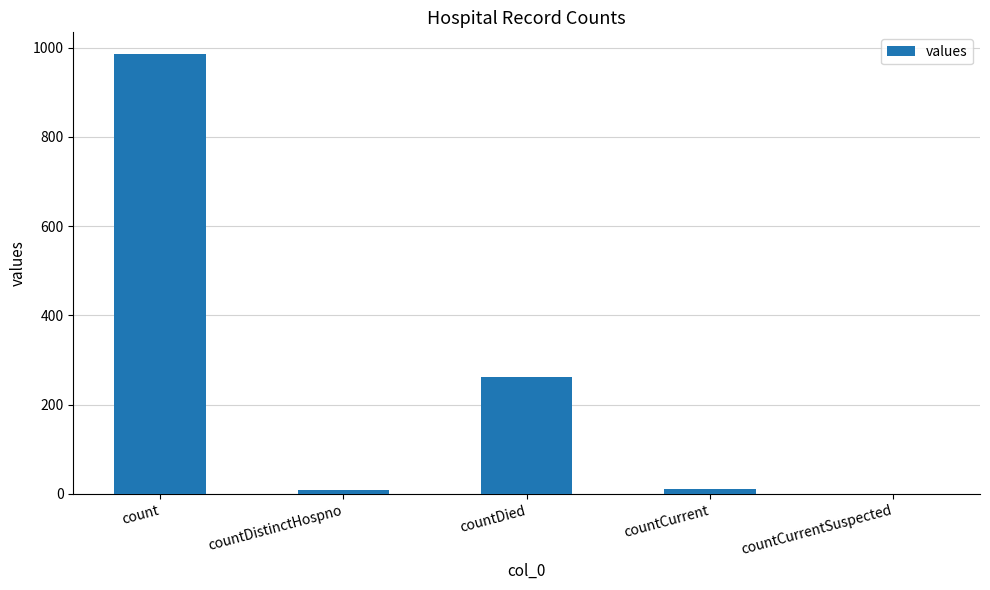

Does the chart contain stacked bars?

No